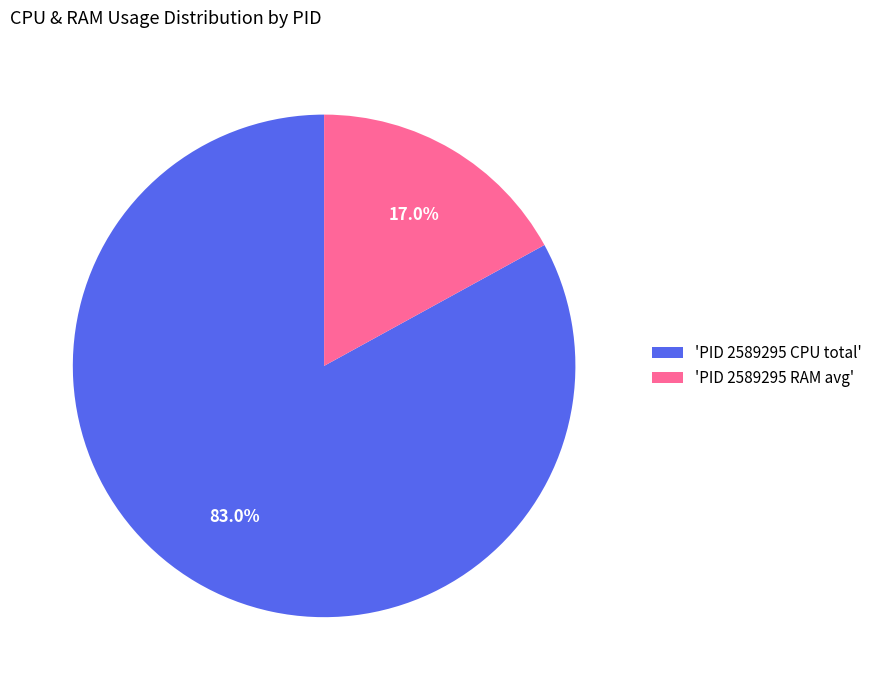

Rank the categories by value from lowest to highest.

'PID 2589295 RAM avg', 'PID 2589295 CPU total'